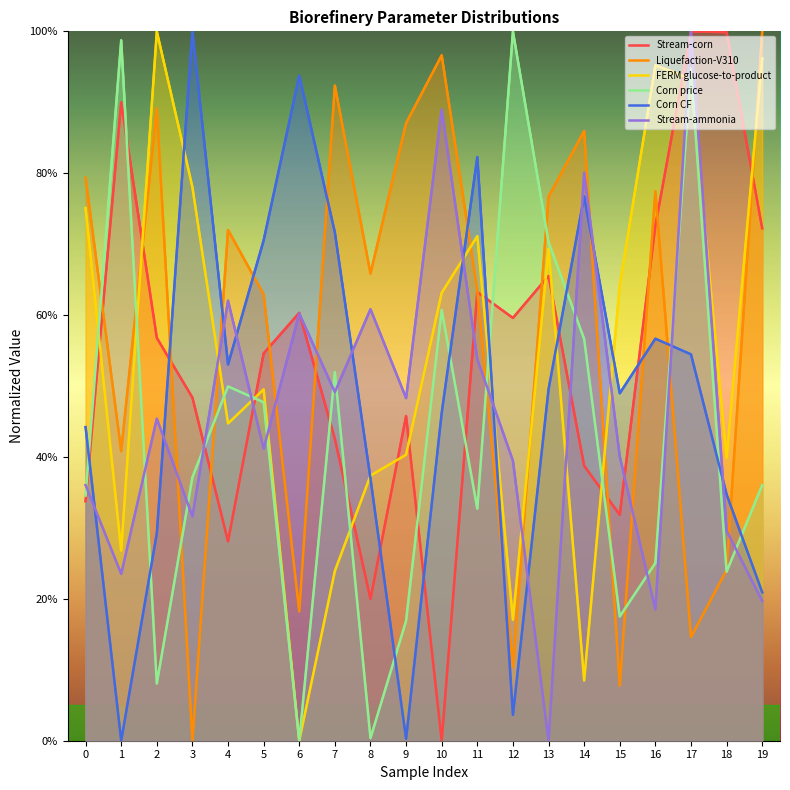

Reading left to right, what are all the values shown in this chart?

Stream-corn: 0.3	0.9	0.6	0.5	0.3	0.5	0.6	0.4	0.2	0.5	0.0	0.6	0.6	0.7	0.4	0.3	0.7	1.0	1.0	0.7
Liquefaction-V310: 0.8	0.4	0.9	0.0	0.7	0.6	0.2	0.9	0.7	0.9	1.0	0.6	0.1	0.8	0.9	0.1	0.8	0.1	0.2	1.0
FERM glucose-to-product: 0.8	0.3	1.0	0.8	0.4	0.5	0.0	0.2	0.4	0.4	0.6	0.7	0.2	0.7	0.1	0.6	1.0	0.9	0.4	1.0
Corn price: 0.3	1.0	0.1	0.4	0.5	0.5	0.0	0.5	0.0	0.2	0.6	0.3	1.0	0.7	0.6	0.2	0.3	0.9	0.2	0.4
Corn CF: 0.4	0.0	0.3	1.0	0.5	0.7	0.9	0.7	0.4	0.0	0.5	0.8	0.0	0.5	0.8	0.5	0.6	0.5	0.3	0.2
Stream-ammonia: 0.4	0.2	0.5	0.3	0.6	0.4	0.6	0.5	0.6	0.5	0.9	0.5	0.4	0.0	0.8	0.4	0.2	1.0	0.3	0.2